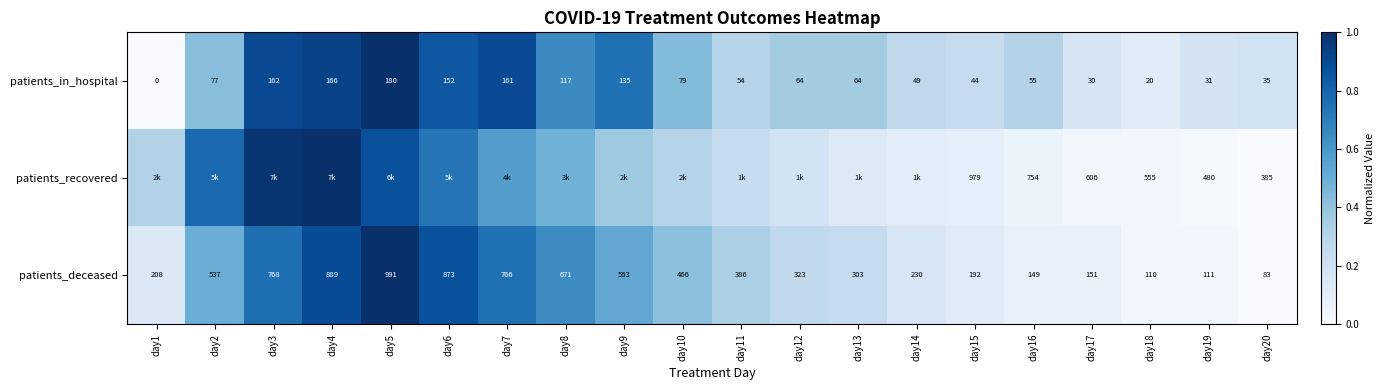

At day18, list the series in order from smallest to largest.

patients_in_hospital, patients_deceased, patients_recovered